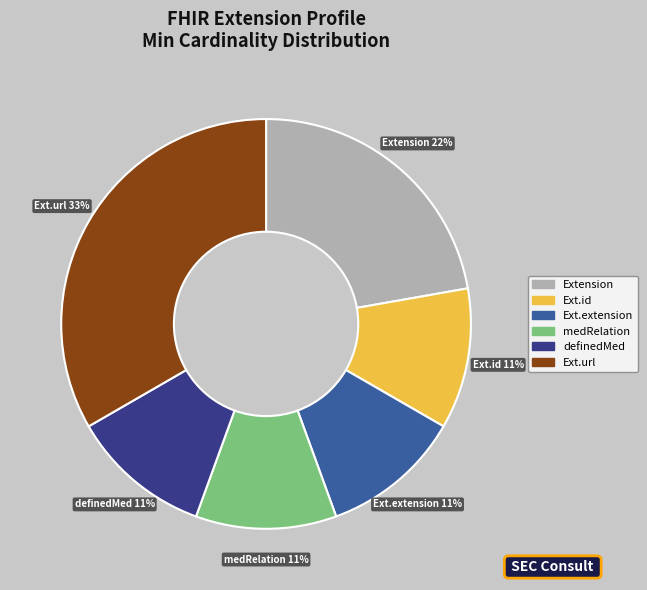

Does any single category account for the majority?

No